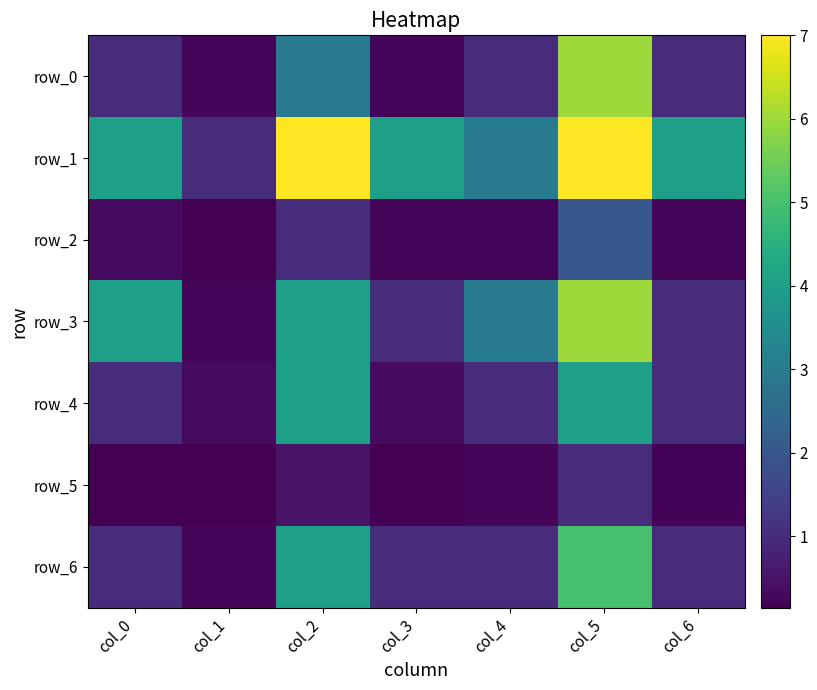

What is the total value across all series at col_4?

9.5